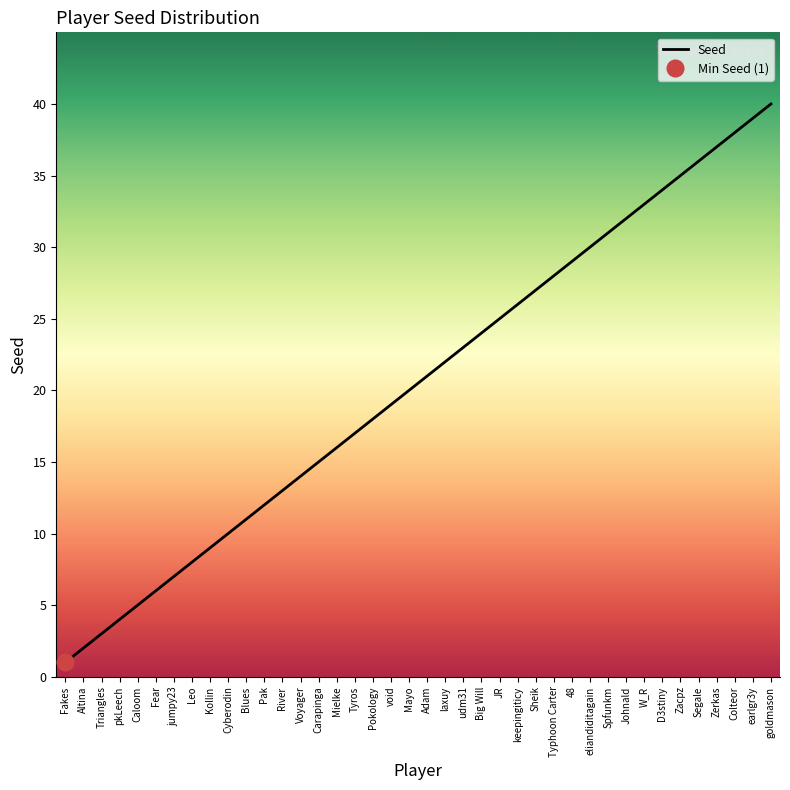

Between earlgr3y and goldmason, which is larger?

goldmason